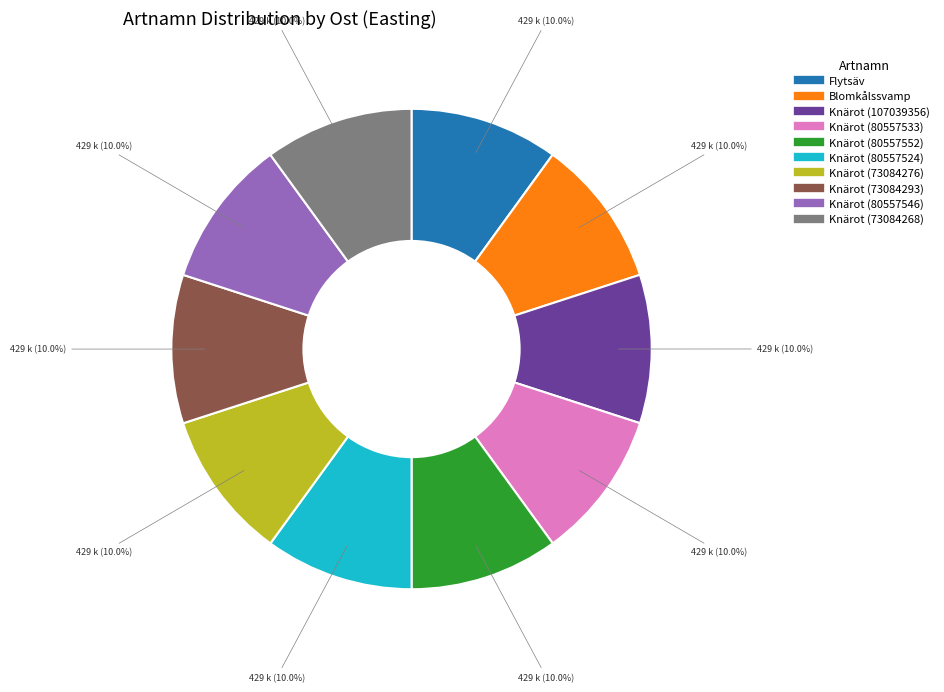

The Knärot (73084276) slice represents 1% of the pie. True or false?

False